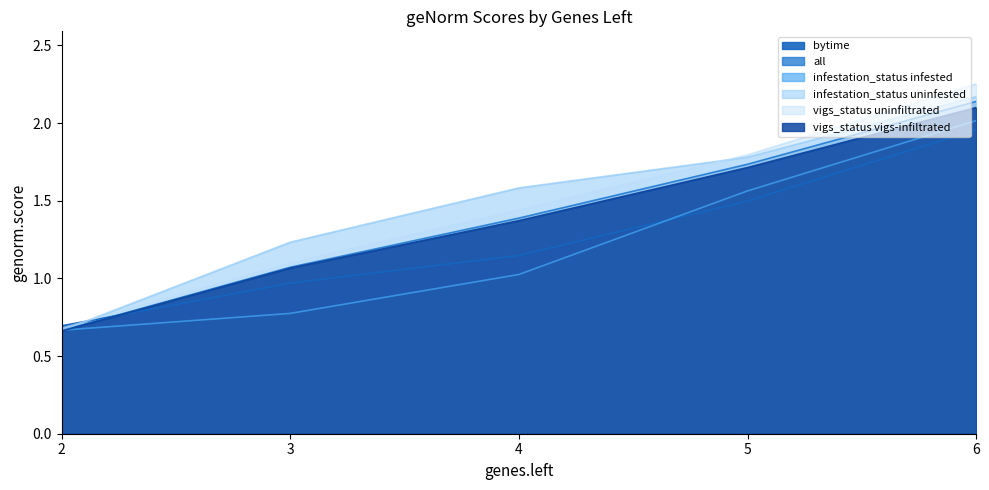

Which series has the widest spread of values?

vigs_status uninfiltrated